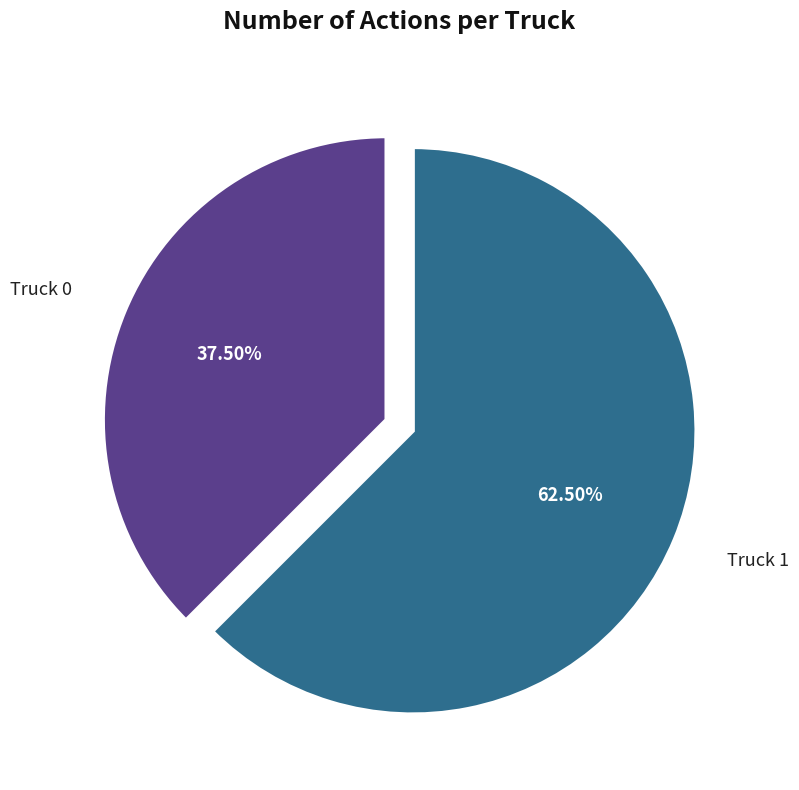

Is there any slice that represents more than half of the pie?

Yes